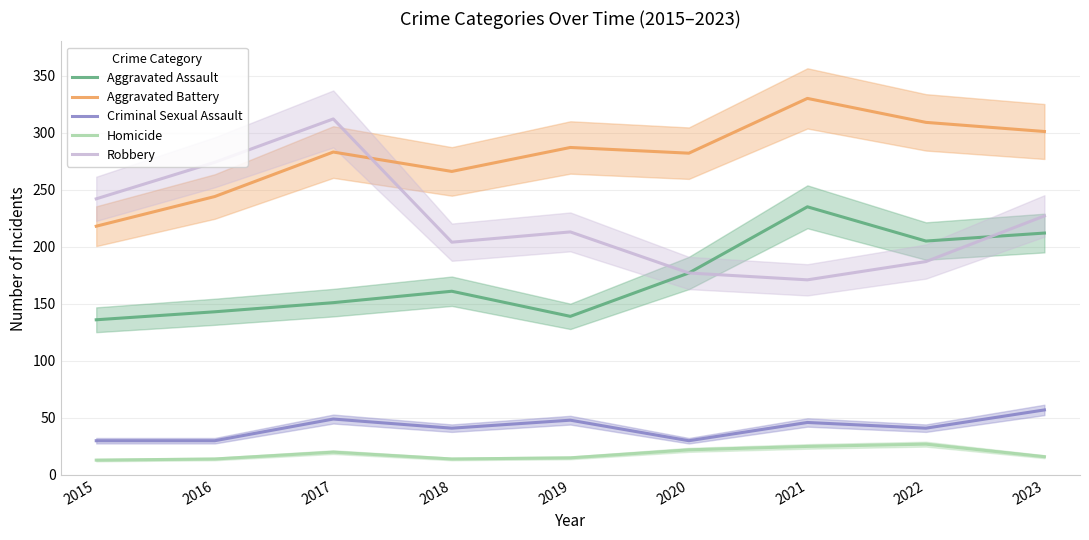

True or false: Robbery and Criminal Sexual Assault intersect in this chart.

False